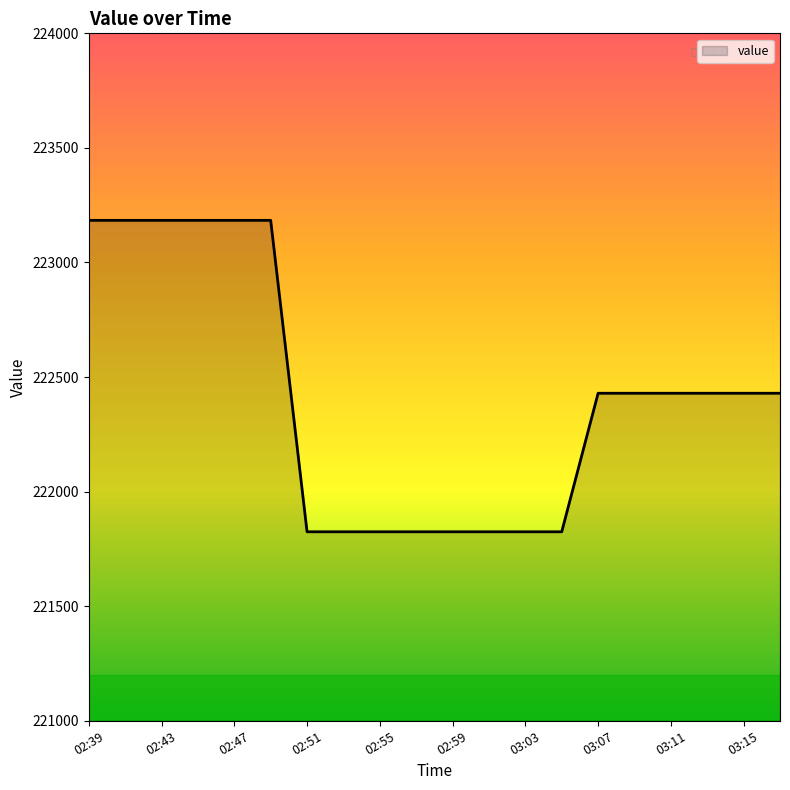

What is the maximum value shown in the chart?

223183.8